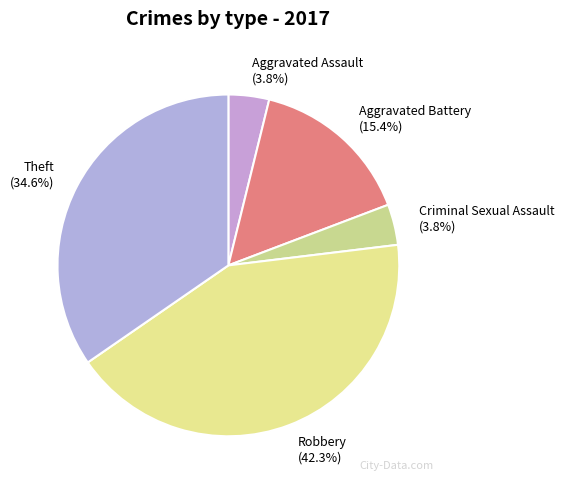

To the nearest percent, what percentage of the pie is Robbery?

42%